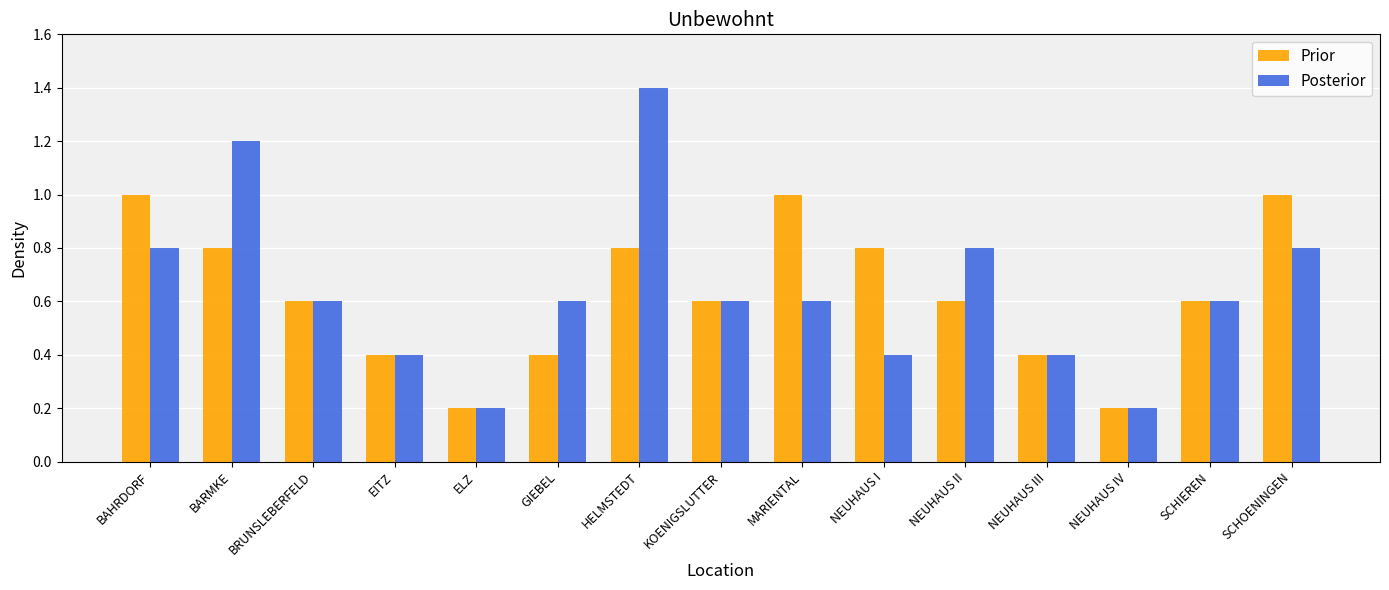

How many bars are there in each group?

2